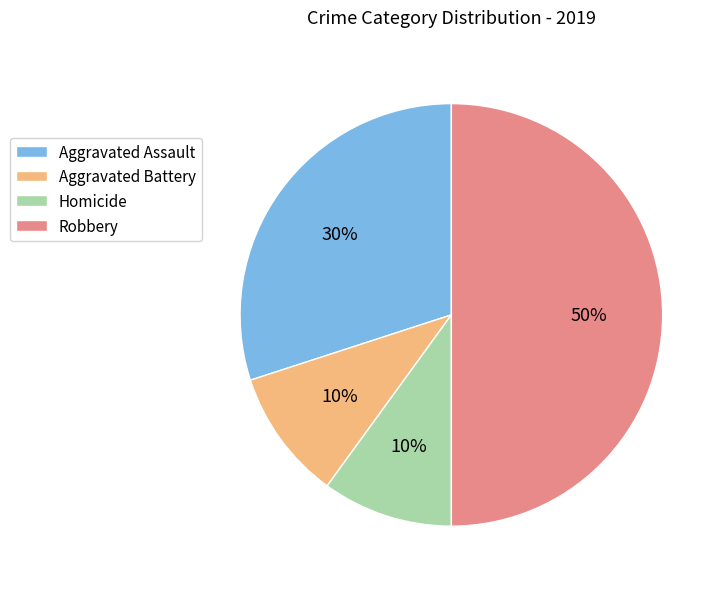

To the nearest percent, what is the average slice percentage?

25%